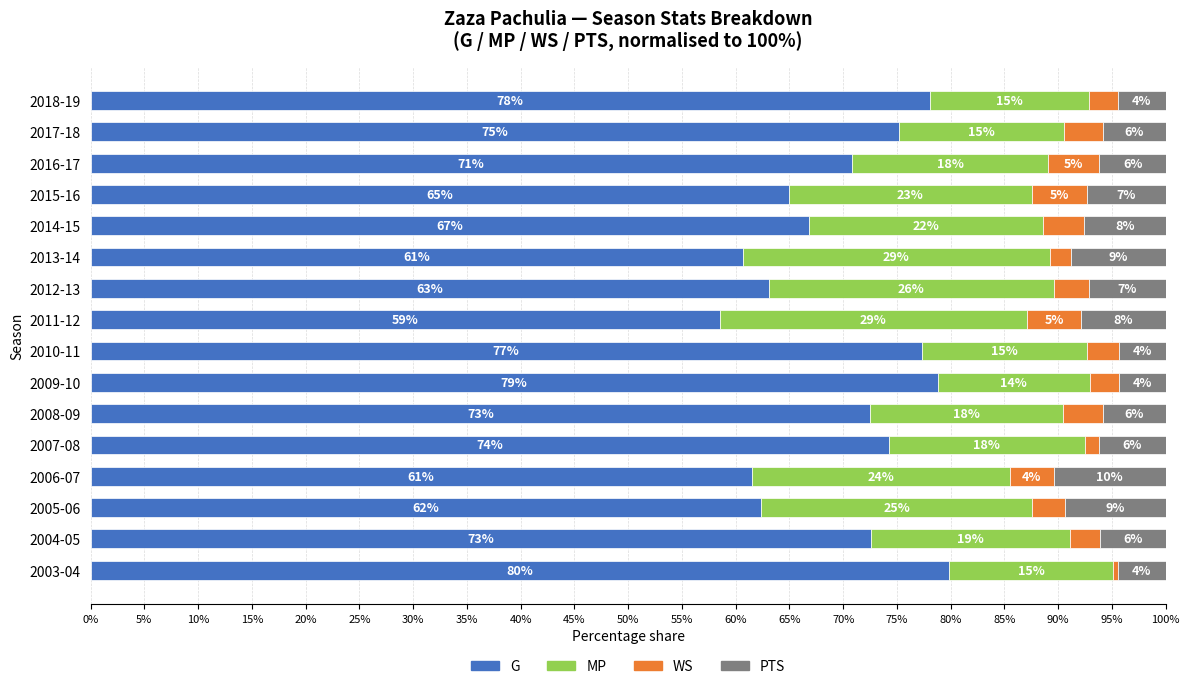

What are all the series names shown in the legend?

G, MP, WS, PTS